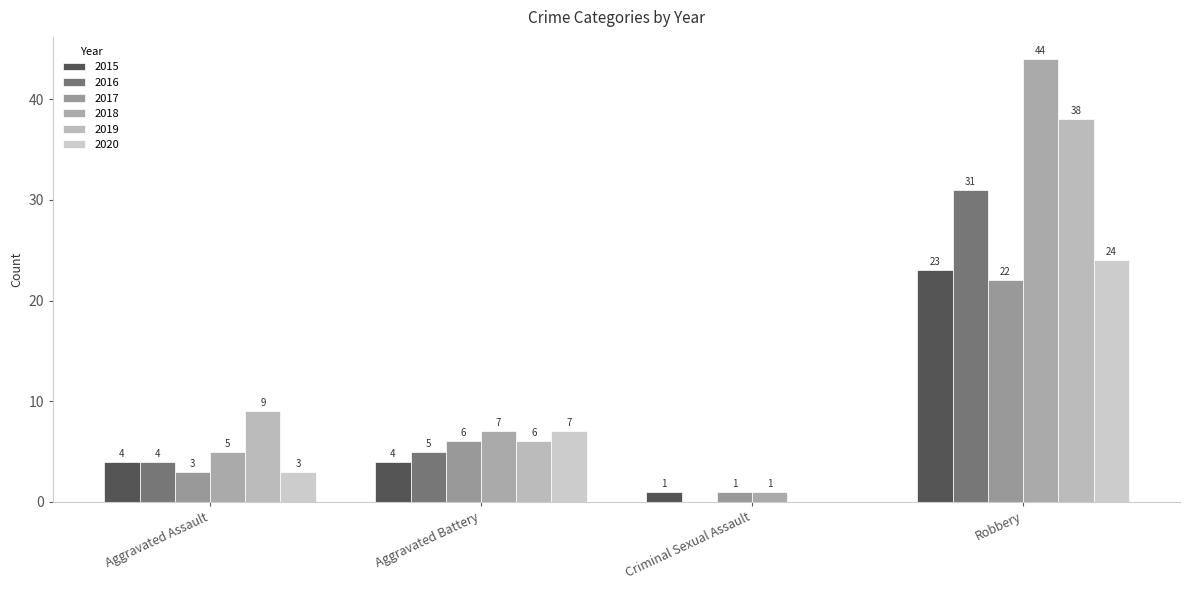

What is the average value of the 2015 series?

8